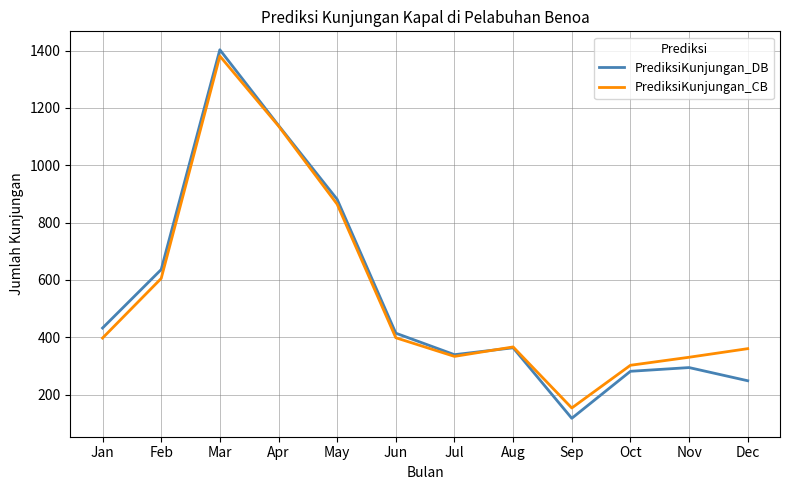

At which category is the sum across all series the highest?

Mar